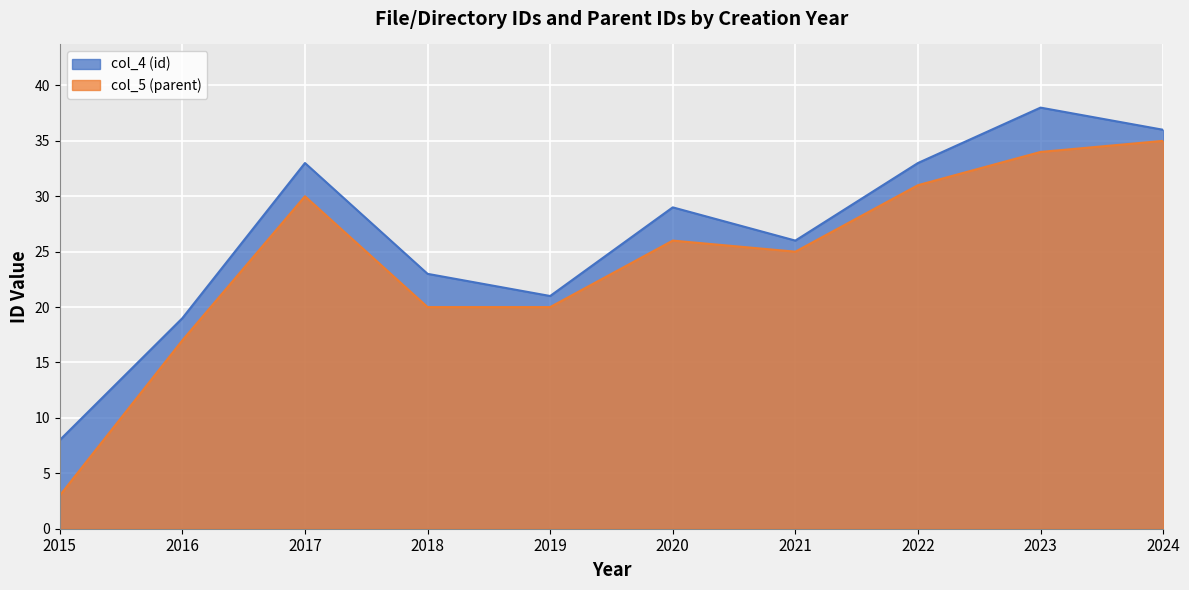

What is the minimum value shown in the chart?

3